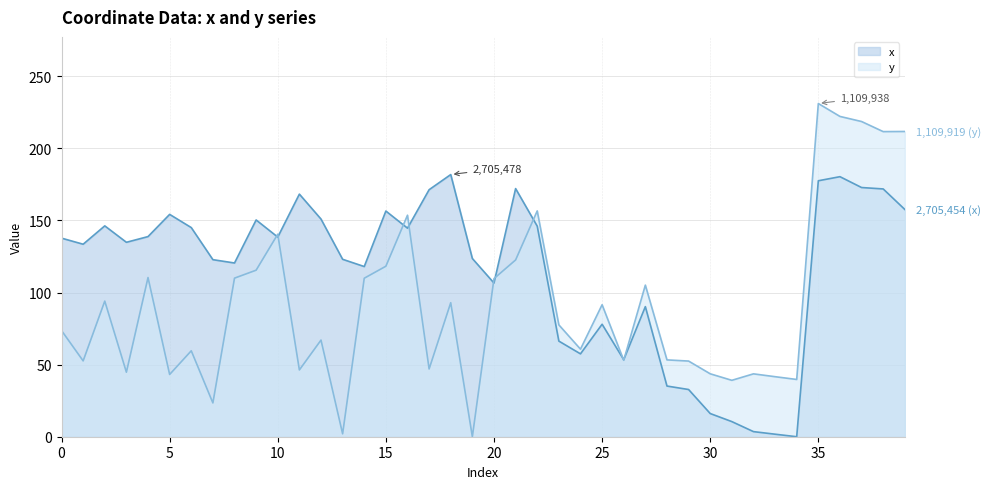

Which label corresponds to the smallest value in the chart?

34